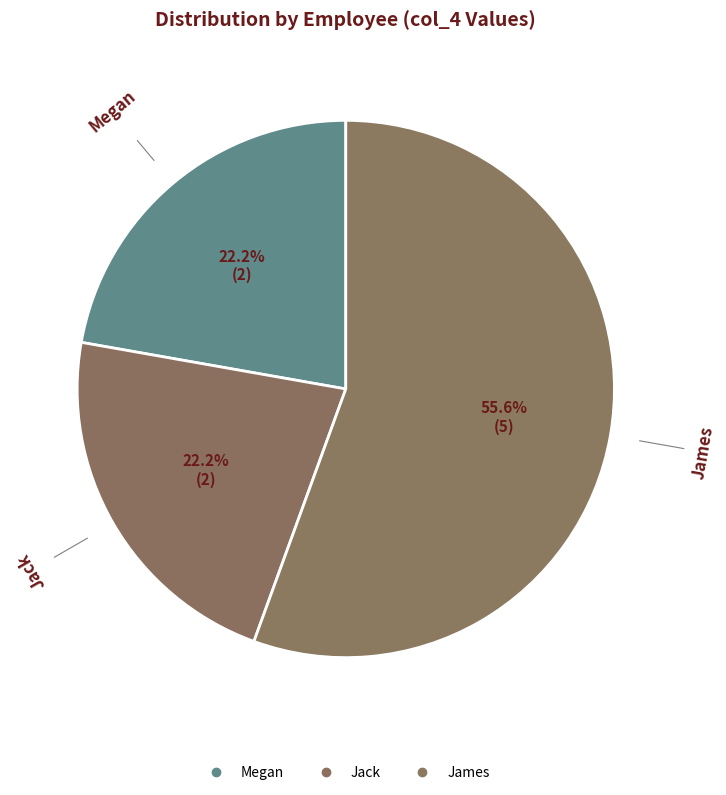

Which slice represents more than half of the pie?

James